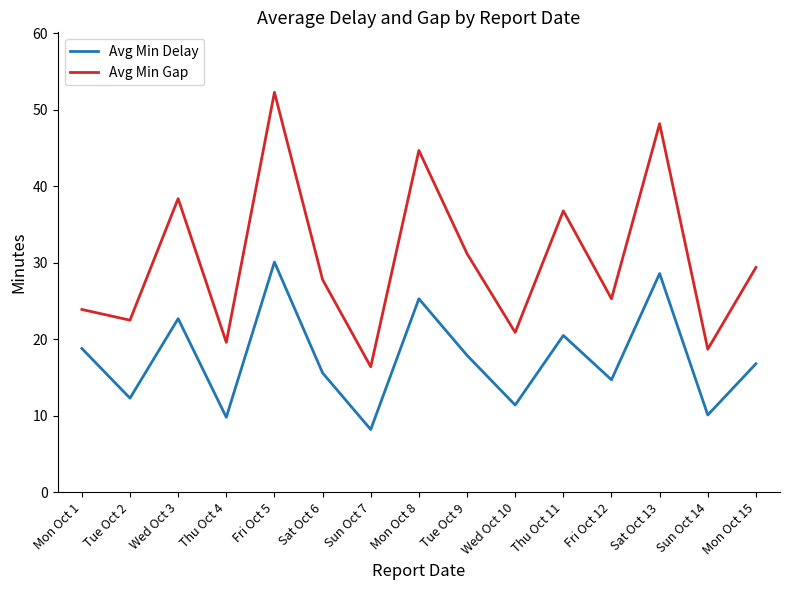

Reading left to right, list all the values displayed in this chart.

Avg Min Delay: 18.8	12.3	22.7	9.8	30.1	15.6	8.2	25.3	17.9	11.4	20.5	14.7	28.6	10.1	16.8
Avg Min Gap: 23.9	22.5	38.4	19.6	52.3	27.8	16.4	44.7	31.2	20.9	36.8	25.3	48.2	18.7	29.4